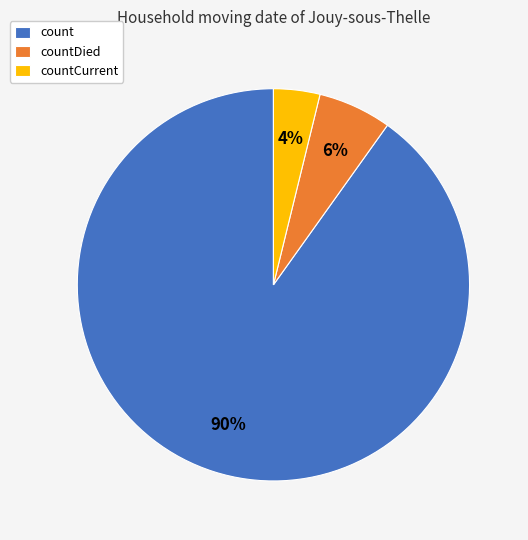

How many slices are in this pie chart?

3